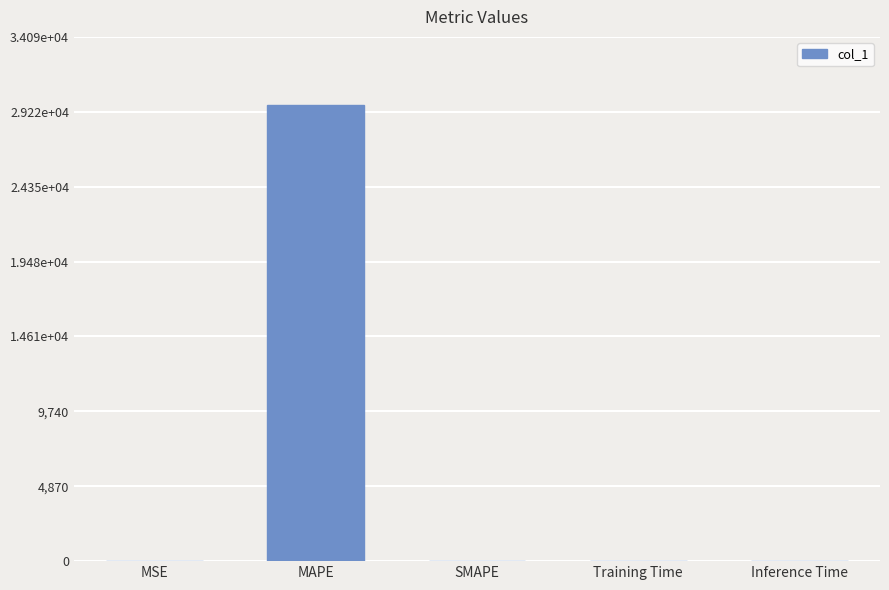

What is the maximum value shown in the chart?

29644.5